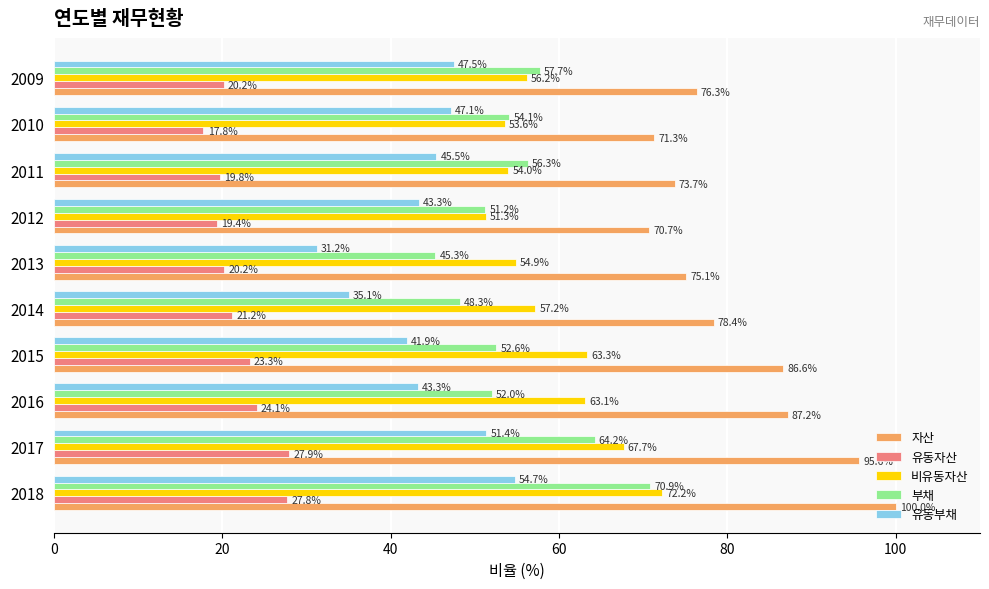

Rank the series by their maximum value, from lowest to highest.

유동자산, 유동부채, 부채, 비유동자산, 자산